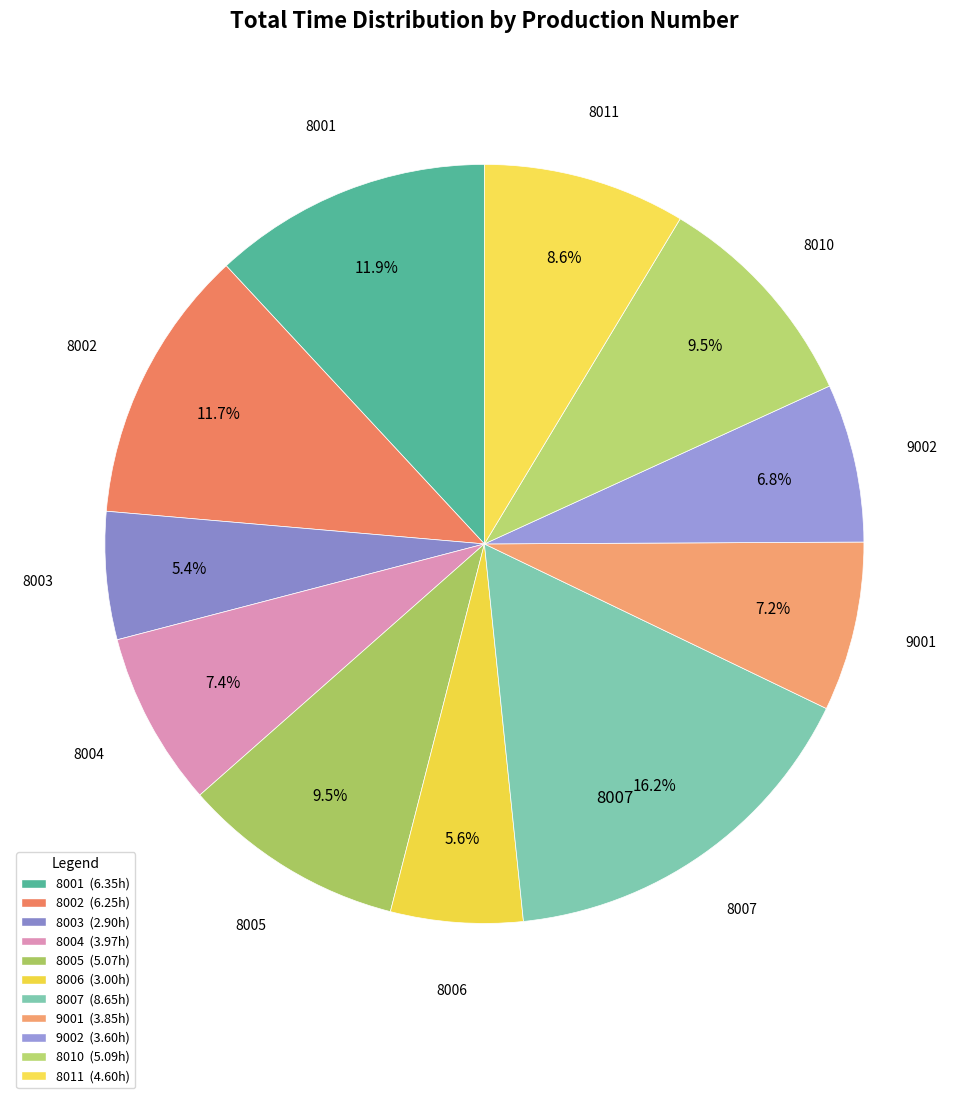

Is it true that 8001 is 22% of the pie?

False